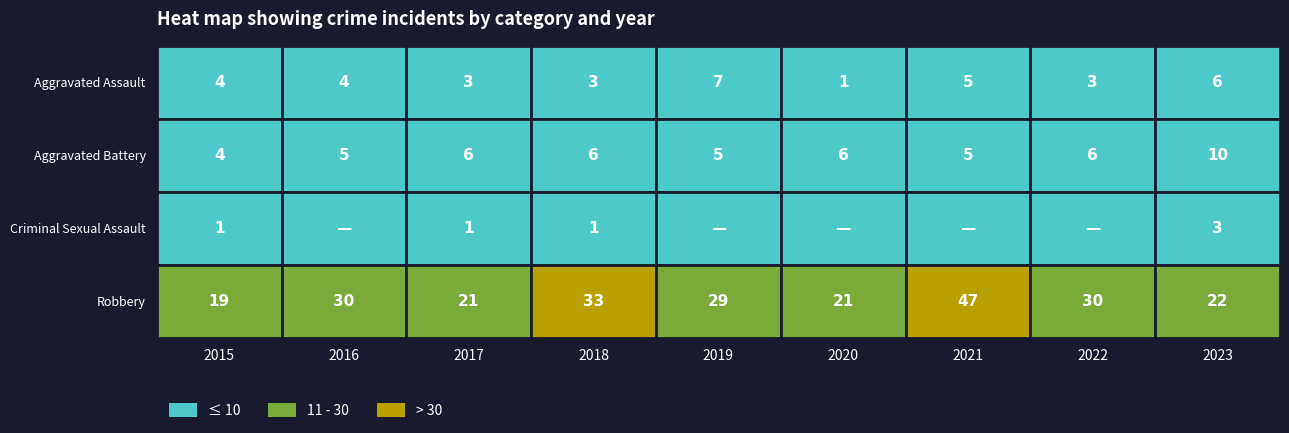

What is the total value across all series at 4?

41